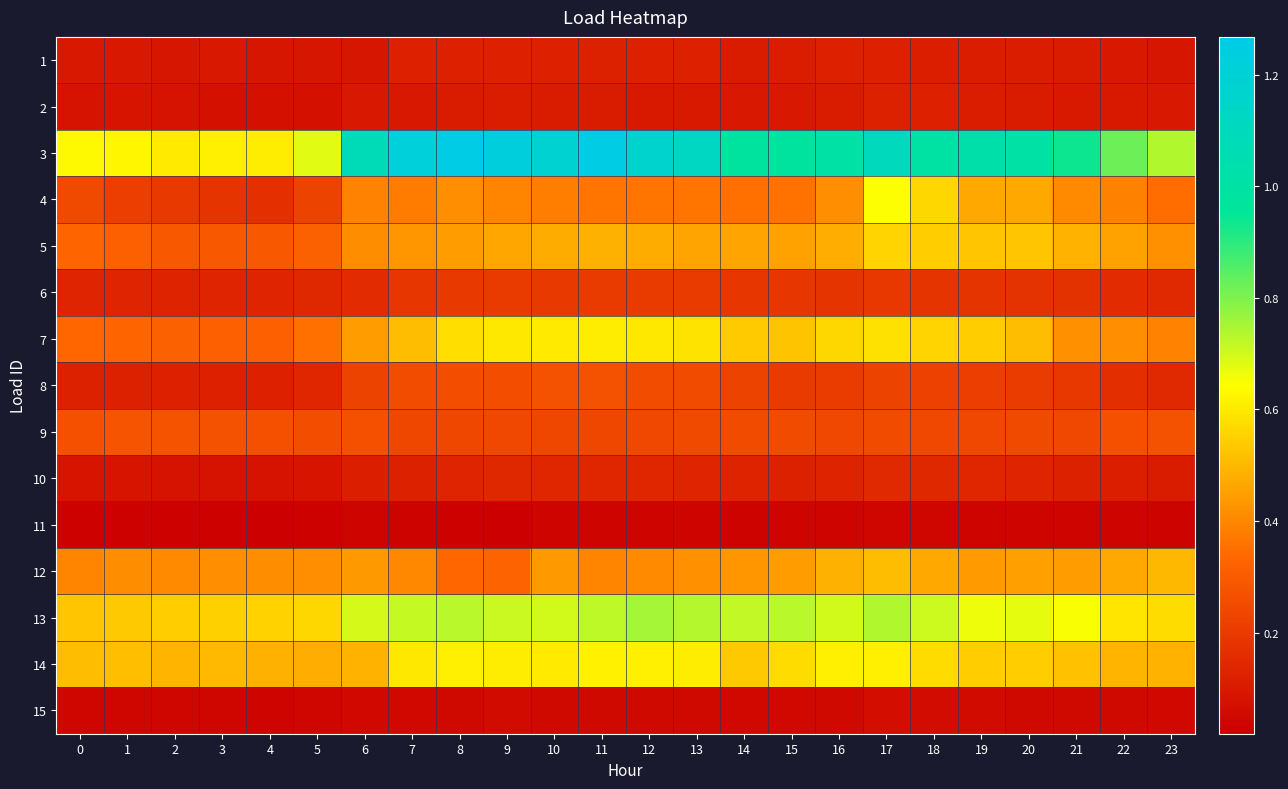

Which series has the largest total across all categories?

3